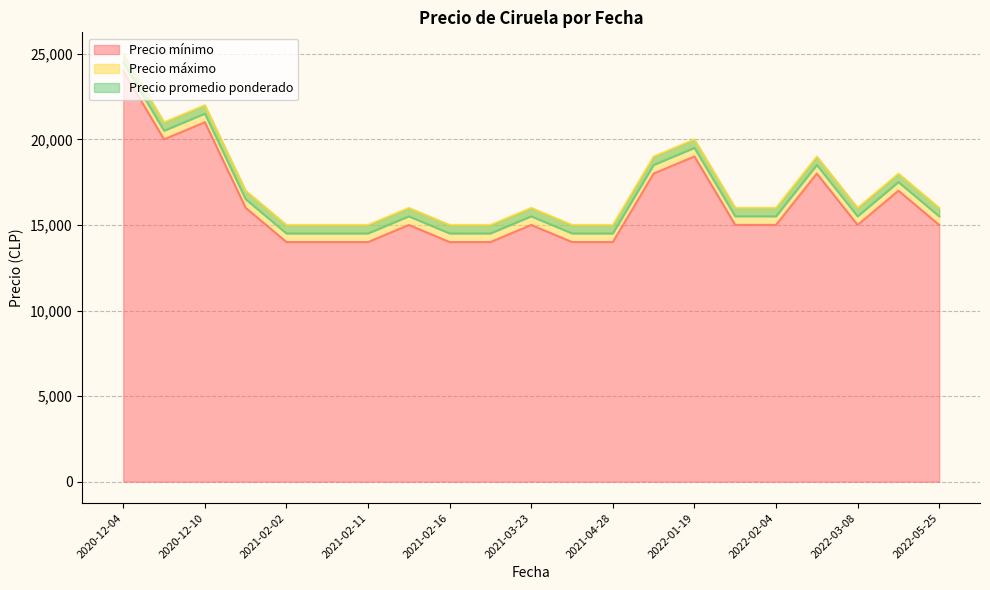

The value of Precio mínimo at 2020-12-10 is 21000. True or false?

True